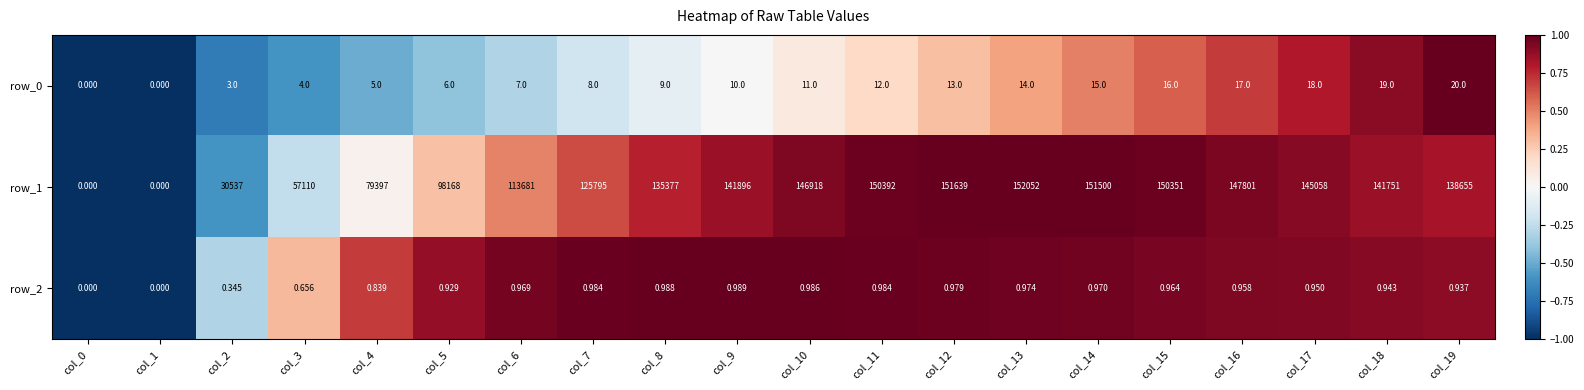

Rank the series by their maximum value, from lowest to highest.

row_2, row_0, row_1